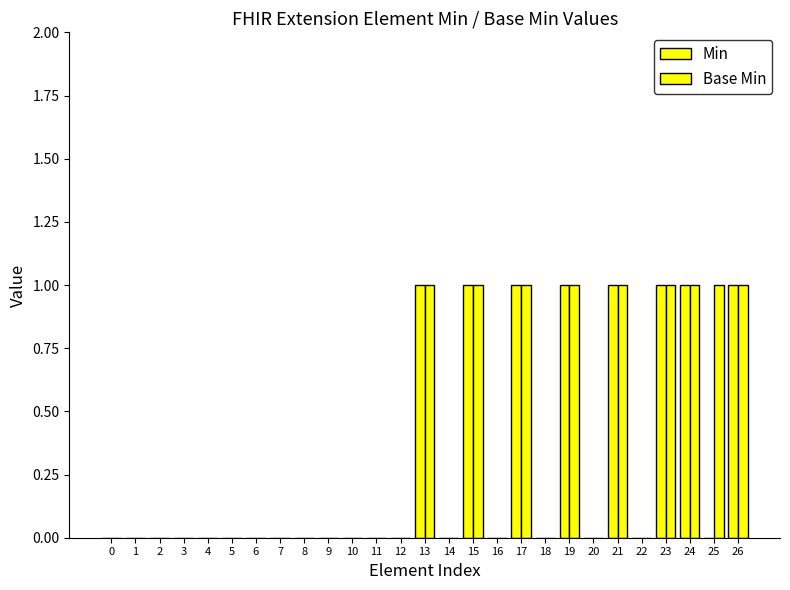

Are the bars grouped side by side (vs. stacked)?

Yes